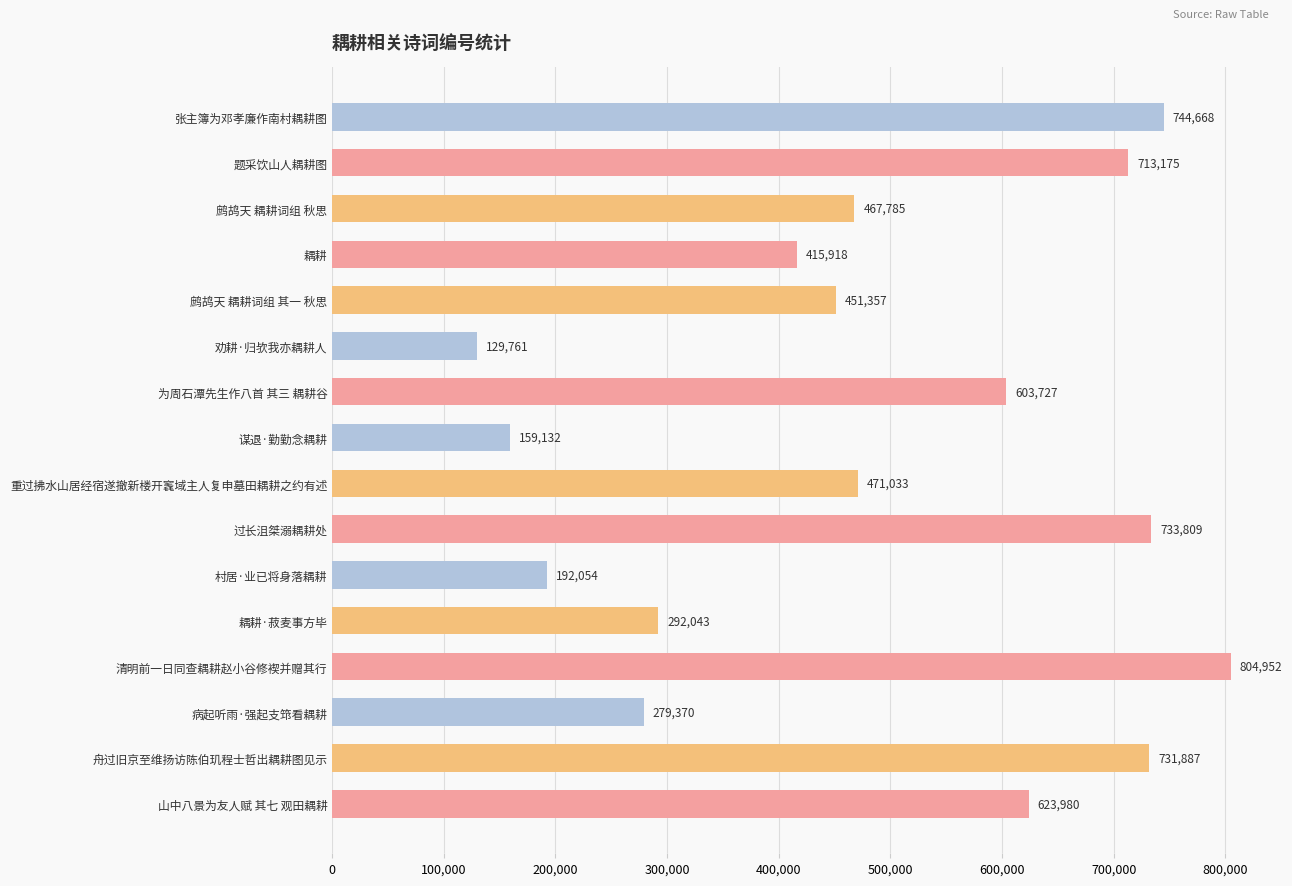

Where is the data nearest to the value 467356?

鹧鸪天 耦耕词组 秋思